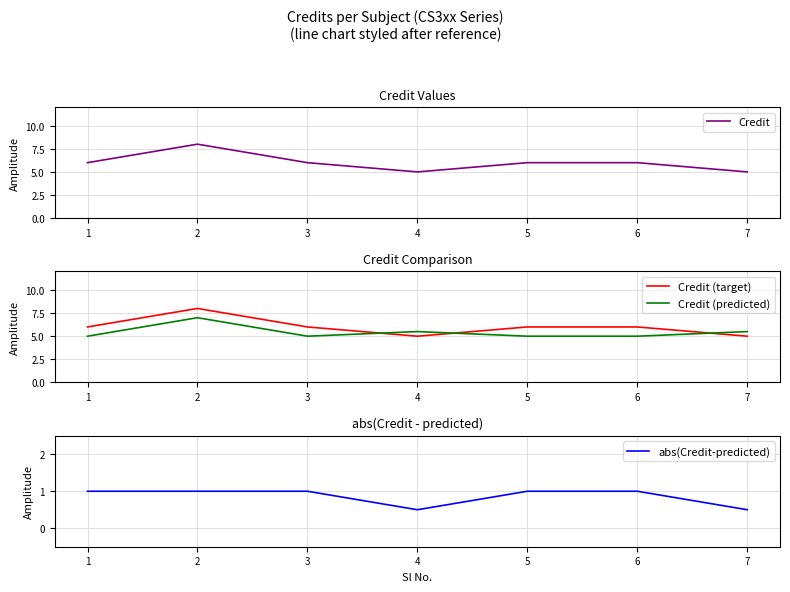

What is the average value of the abs(Credit-predicted) series?

0.9